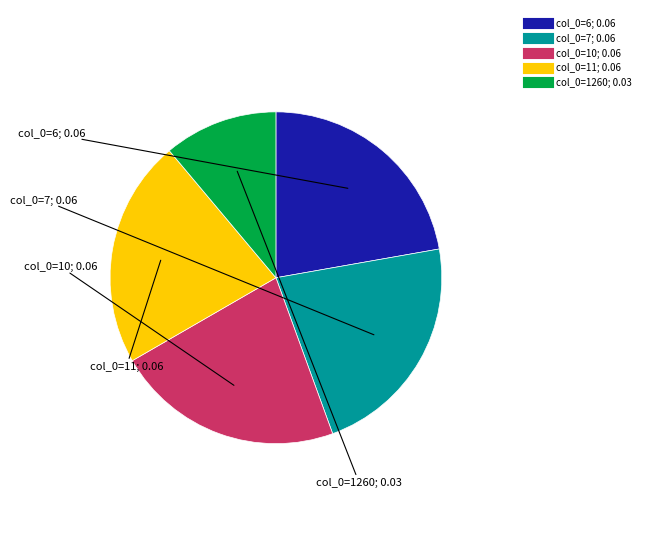

How many segments does this pie chart have?

5